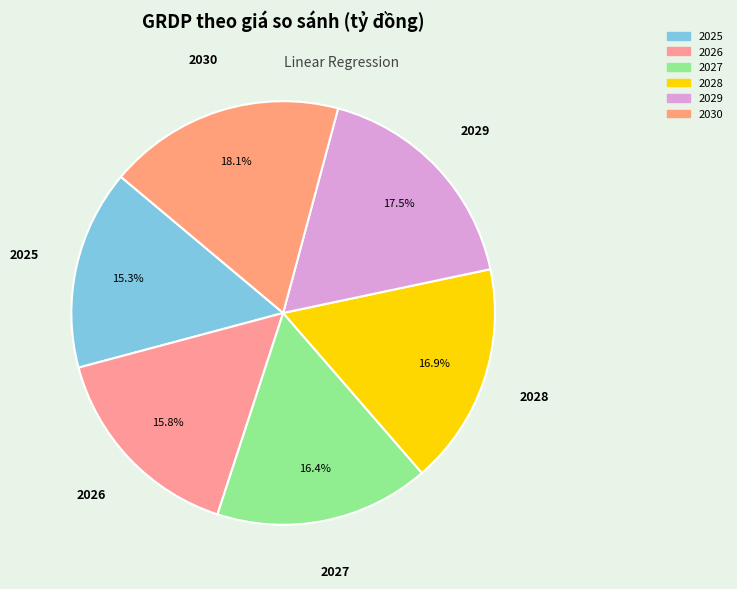

Count the number of slices in the pie.

6